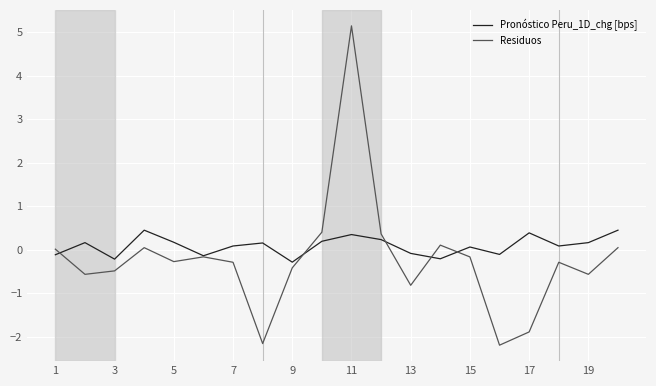

Which series has the largest range (max minus min)?

Residuos